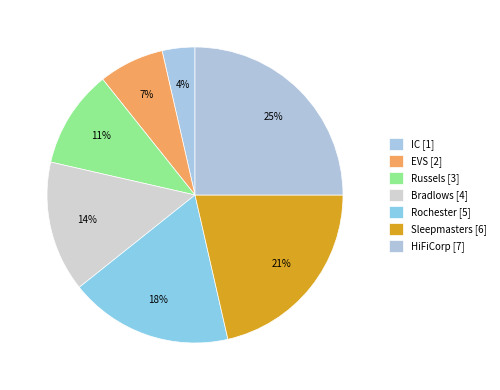

What percentage is NOT represented by HiFiCorp?

75.0%